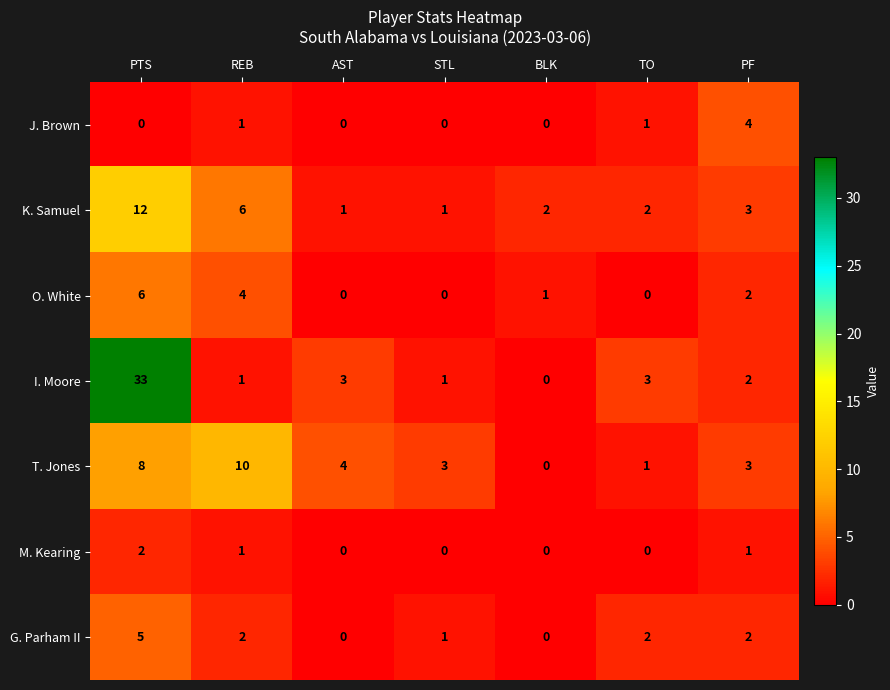

Is the value of G. Parham II at REB greater than the value of M. Kearing at STL?

Yes